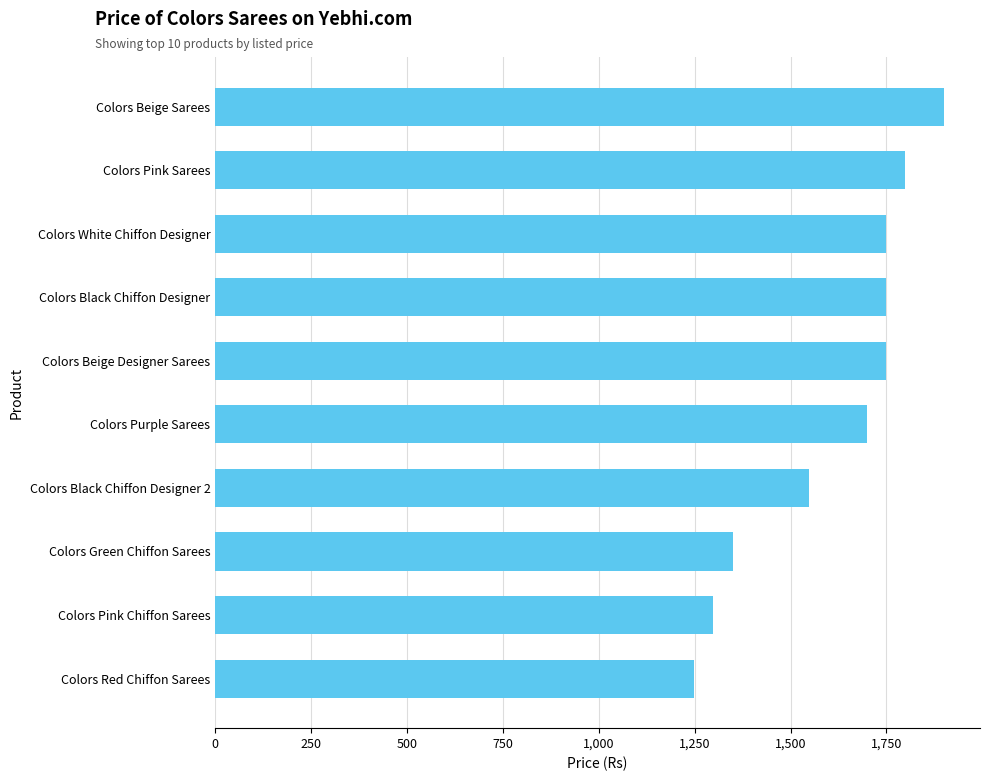

Which category has the lowest value across all series?

Colors Red Chiffon Sarees